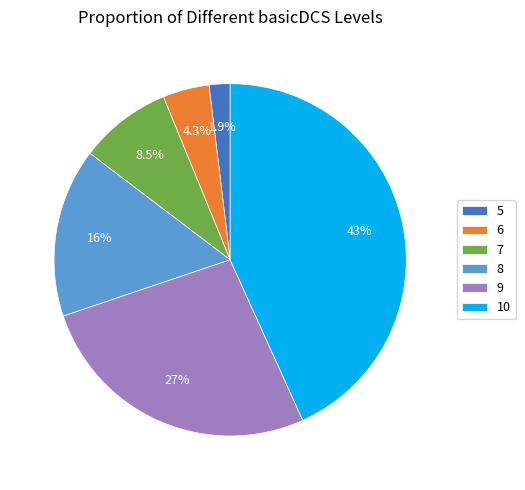

How many slices are in this pie chart?

6